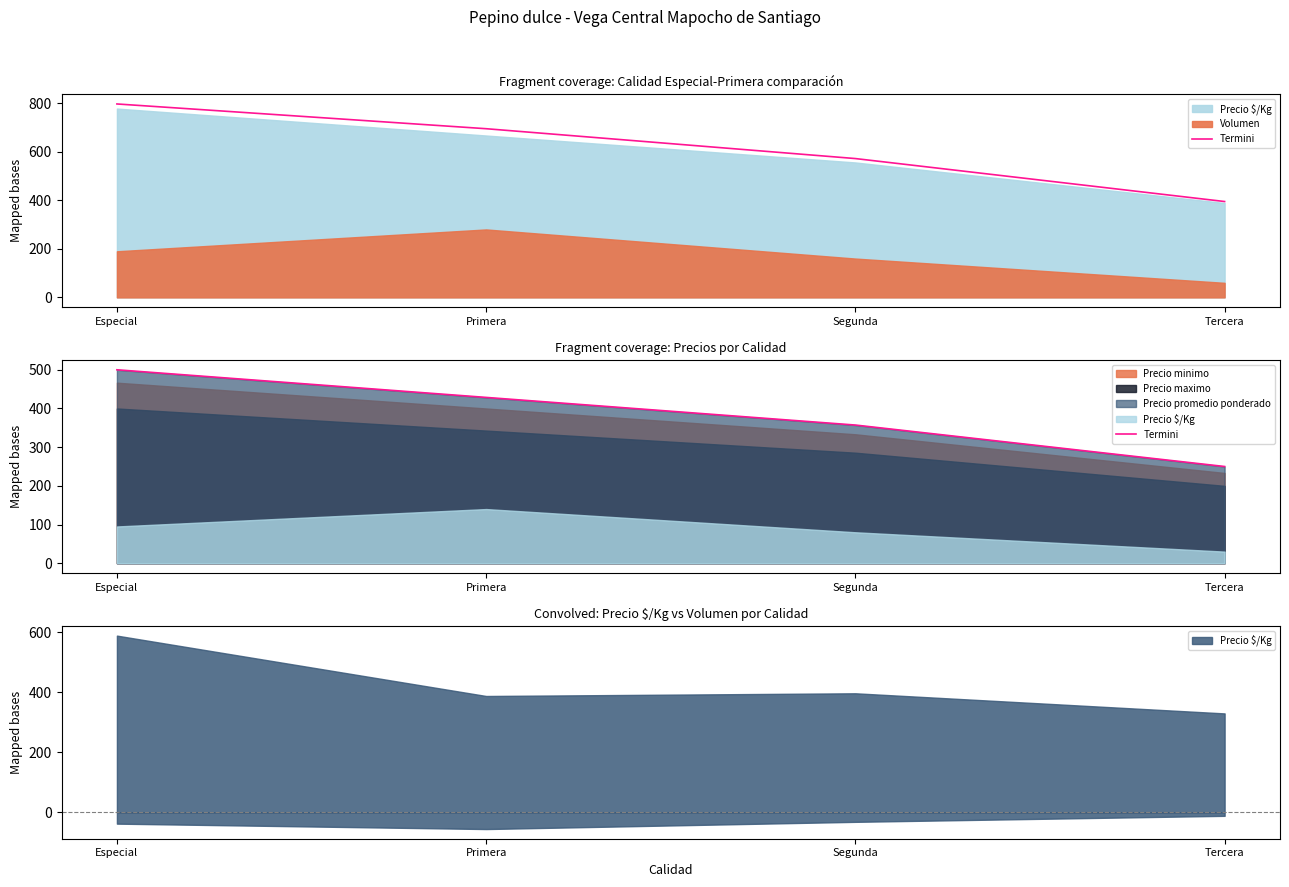

Reading right to left, transcribe all the data shown in this chart.

Tercera=250.0	Segunda=357.1	Primera=428.6	Especial=500.0